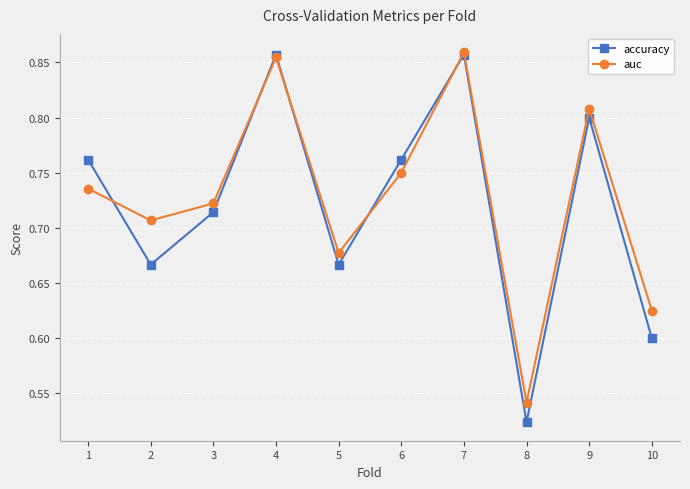

Which series changed the most between 4 and 8?

accuracy